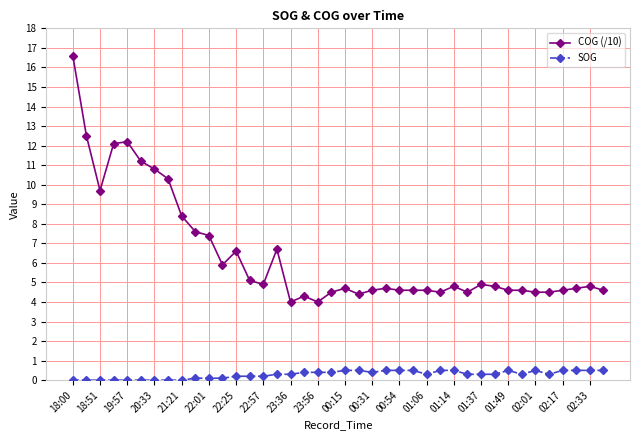

What are all the series names shown in the legend?

COG (/10), SOG